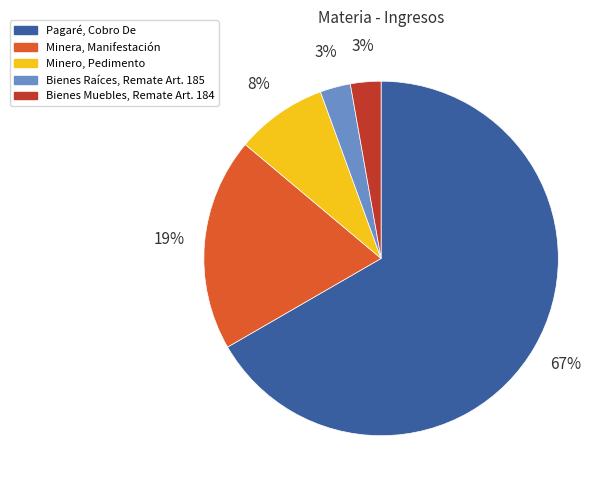

True or false: Minera, Manifestación accounts for 28% of the total.

False